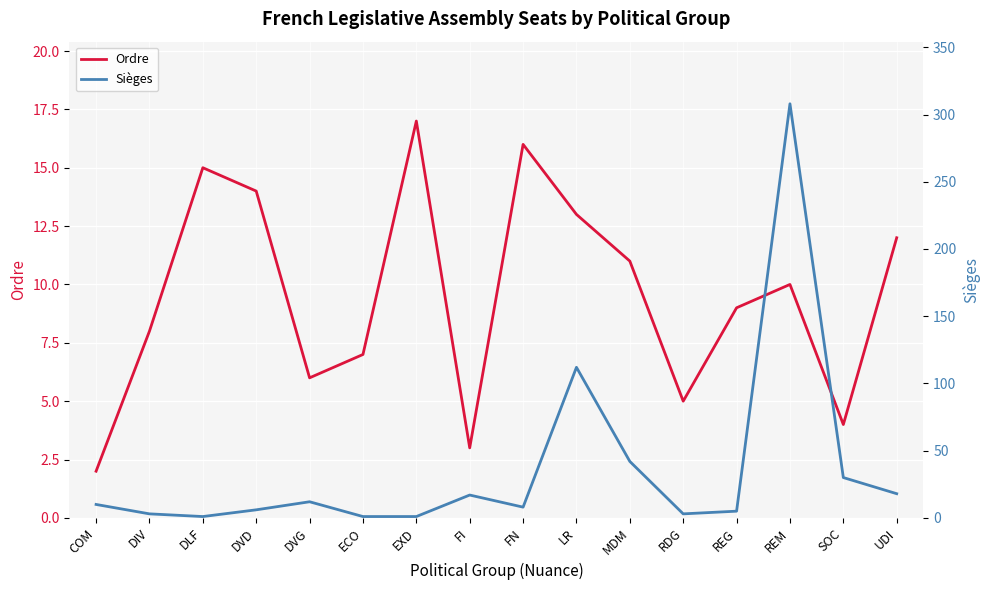

List the series in order of their overall mean, highest first.

Sièges, Ordre